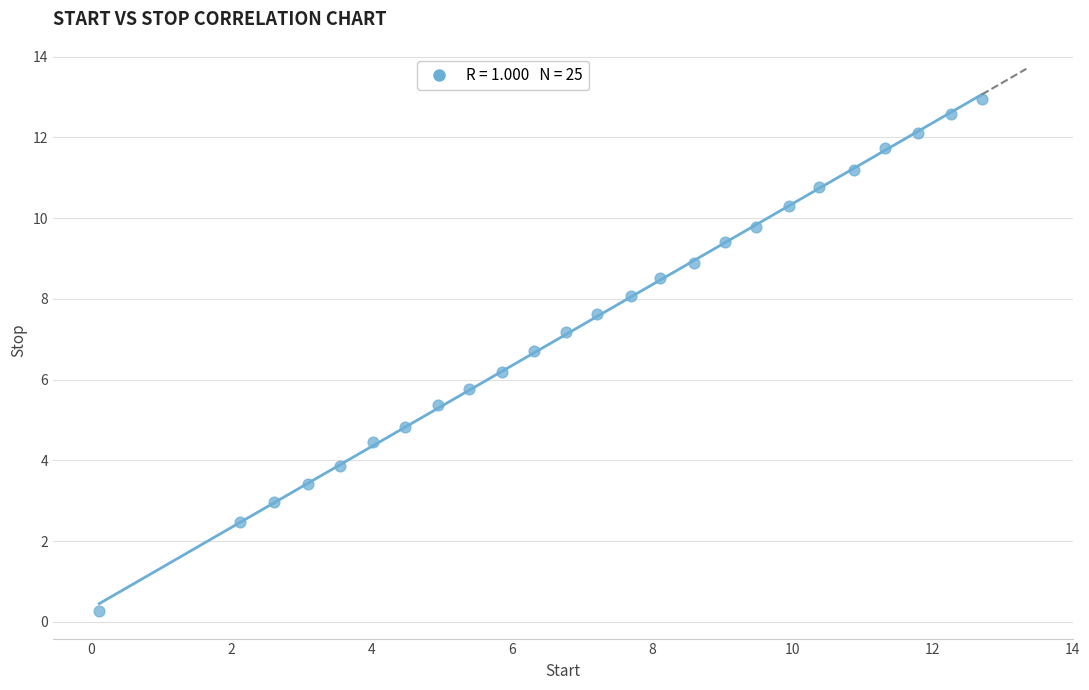

What is the range of Y values (max minus min)?

12.7